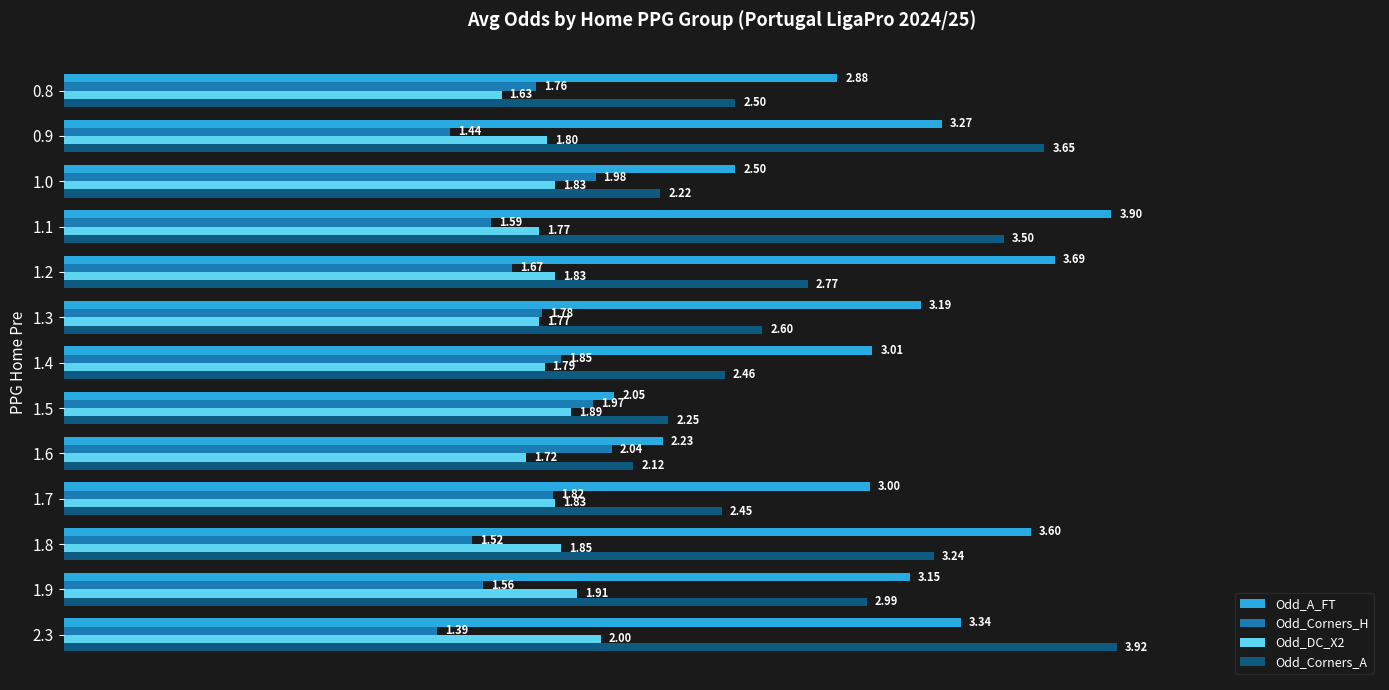

At 1.0, list the series in order from smallest to largest.

Odd_DC_X2, Odd_Corners_H, Odd_Corners_A, Odd_A_FT